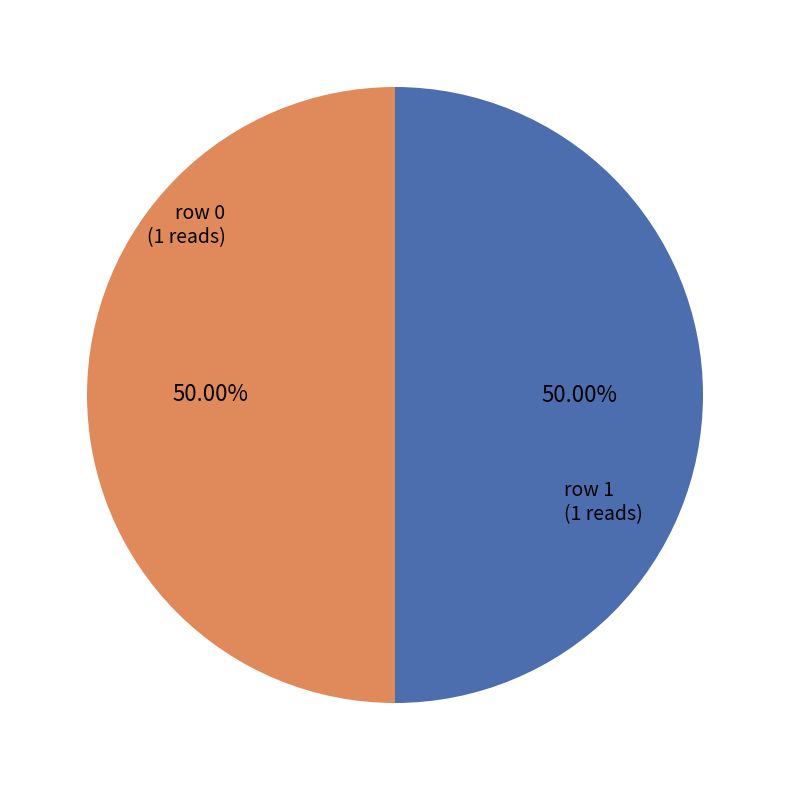

Approximately how many times larger is the value at row 0 compared to row 1?

1.0